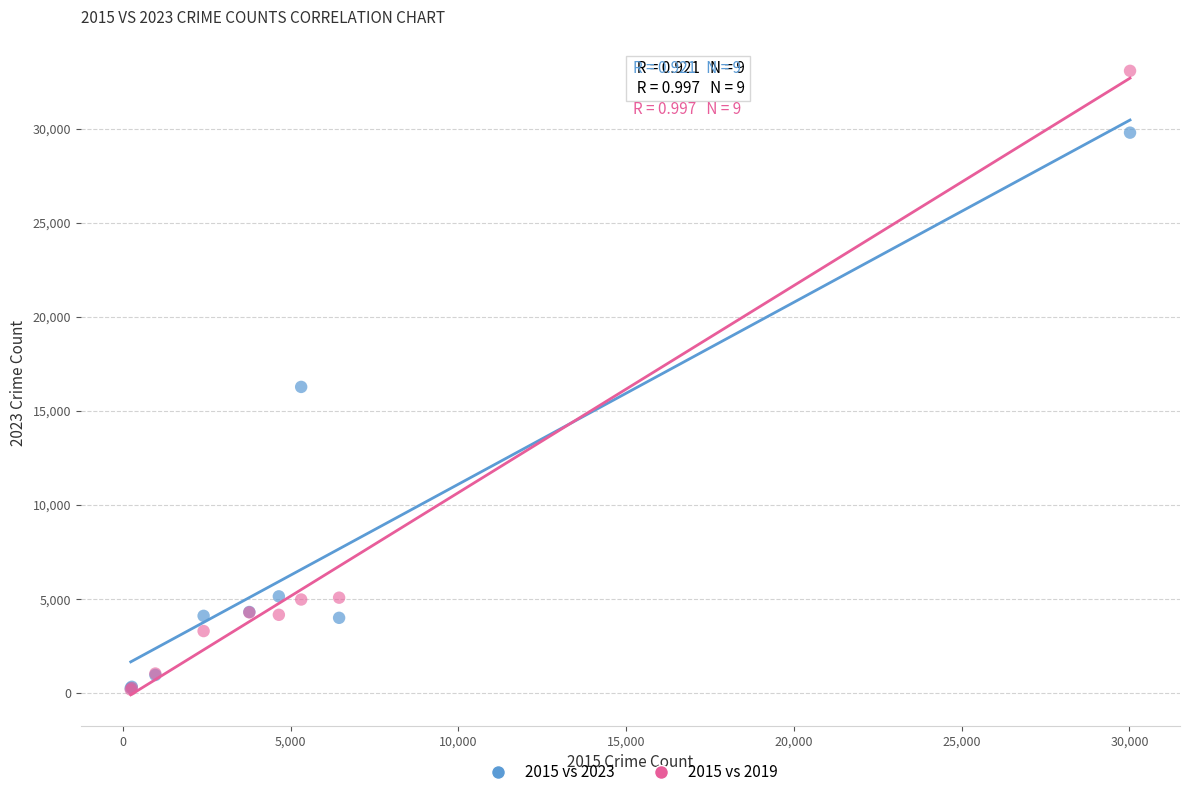

Which series reaches the maximum Y coordinate?

2015 vs 2019